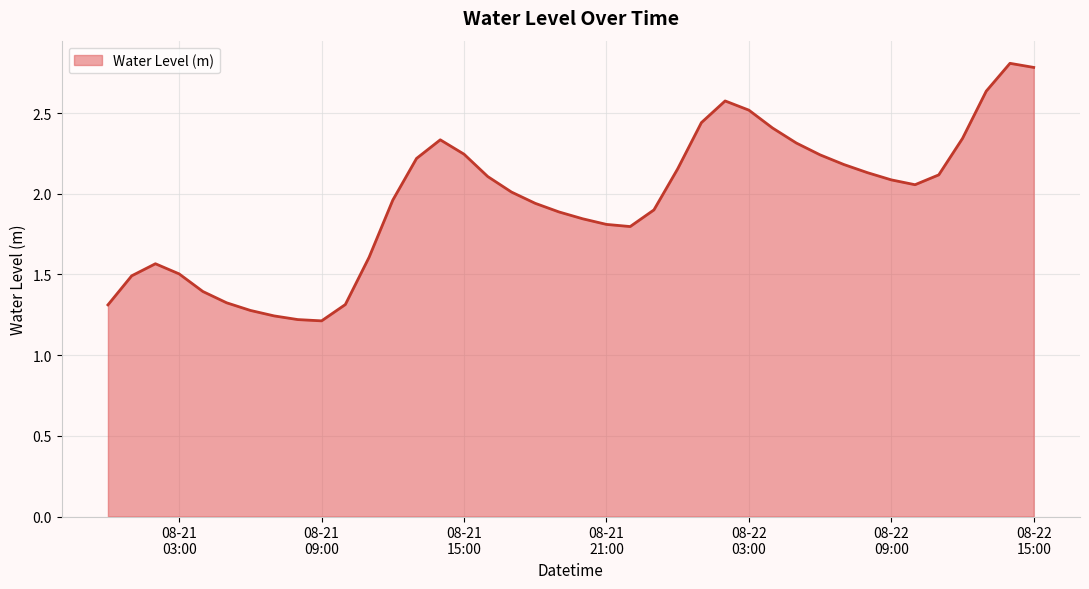

What is the maximum value shown in the chart?

2.8